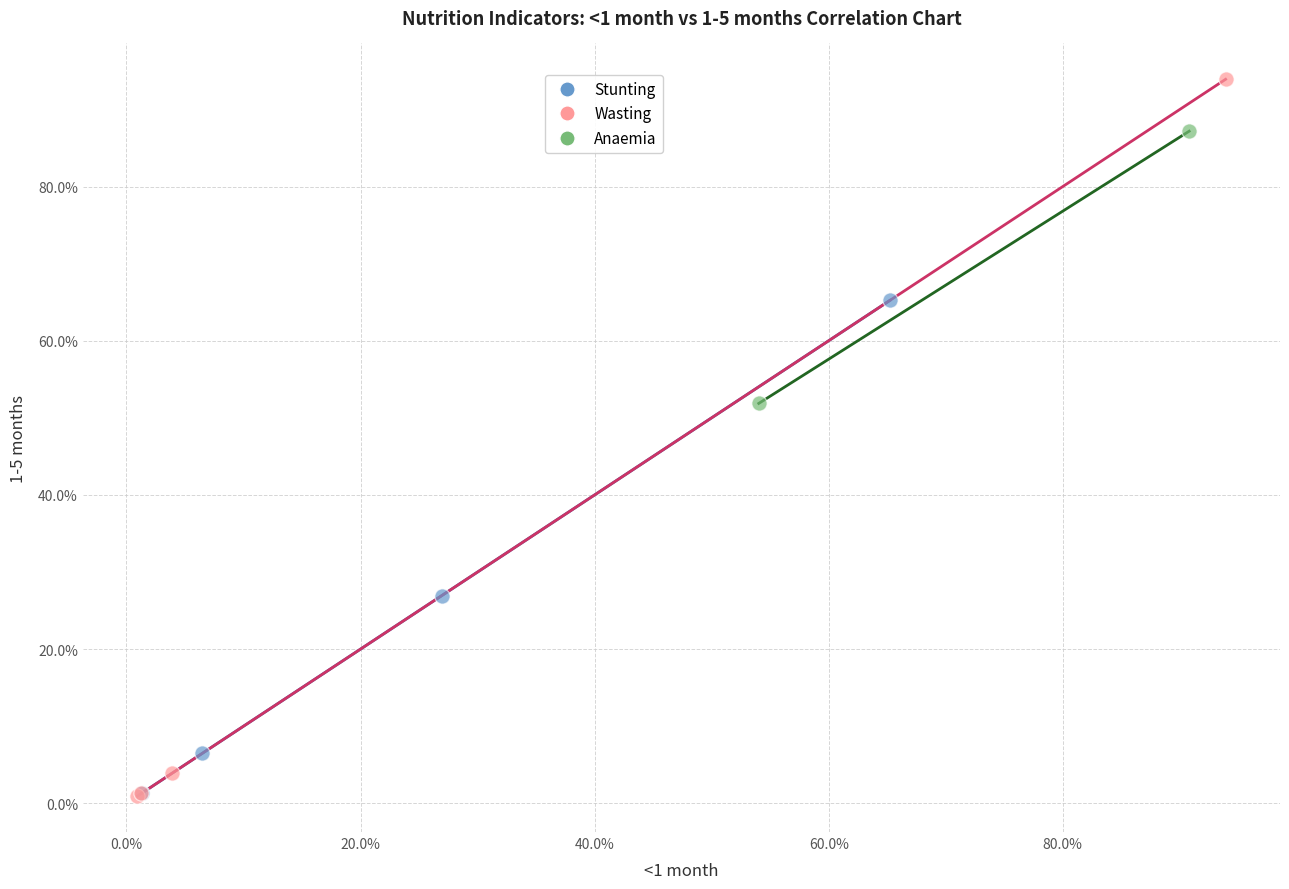

What are all the series names shown in the legend?

Stunting, Wasting, Anaemia